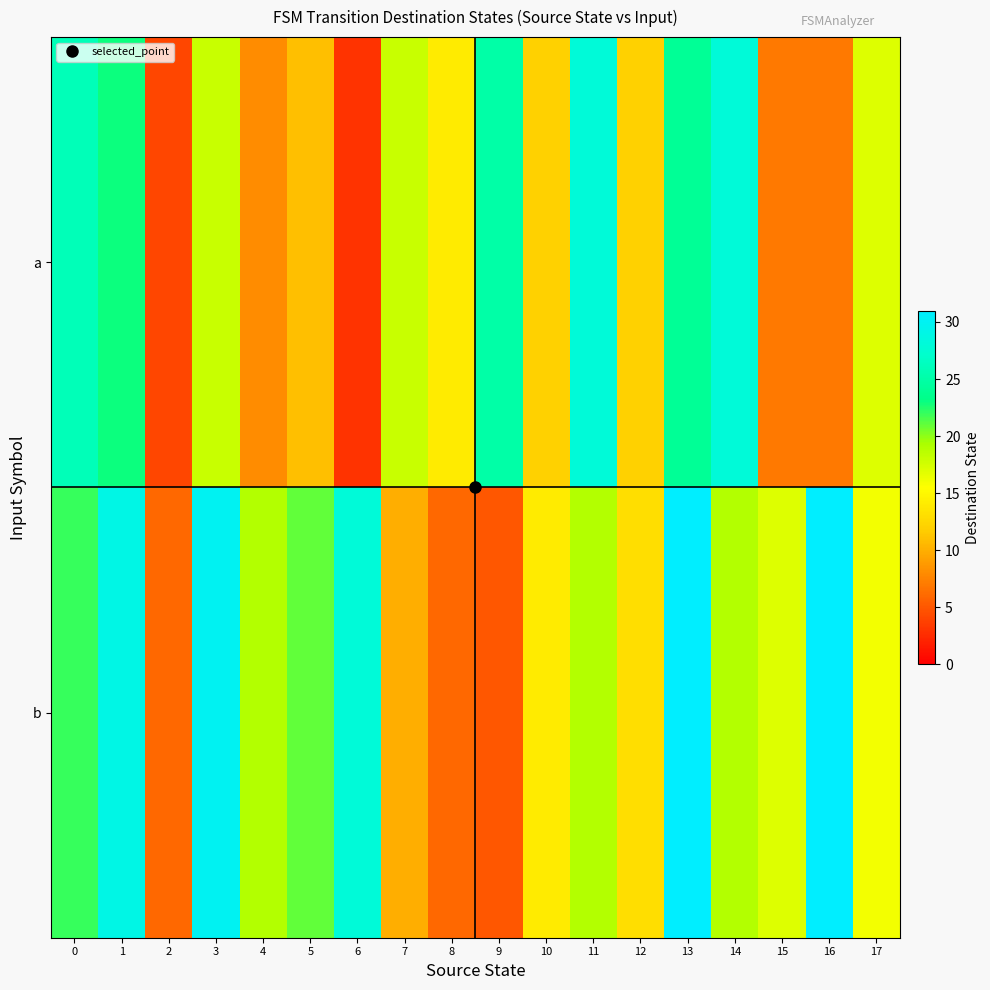

Which series has the largest range (max minus min)?

b